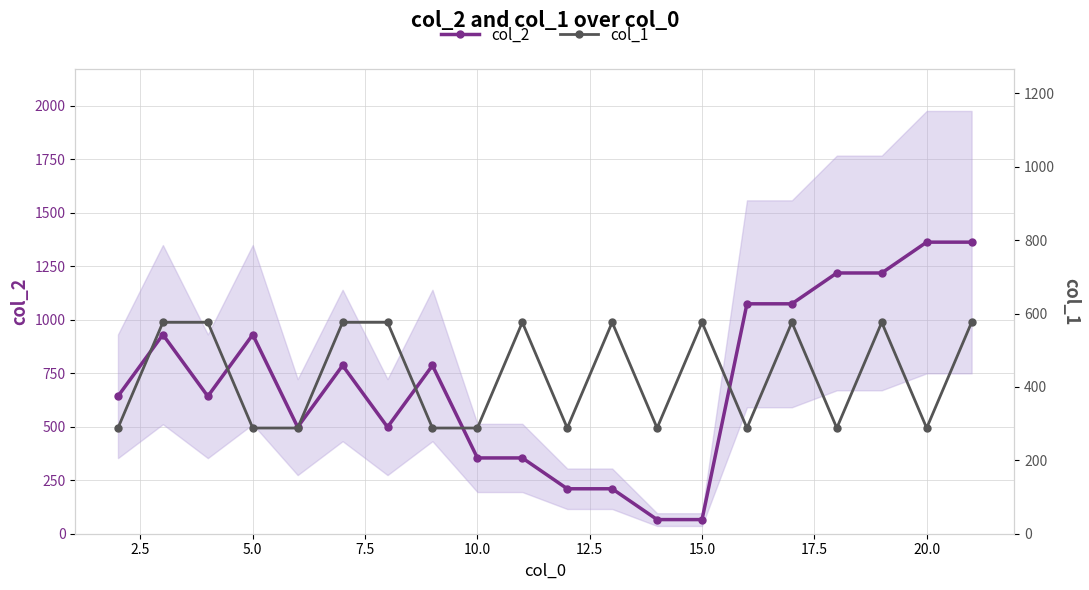

What is the maximum value for col_2?

1362